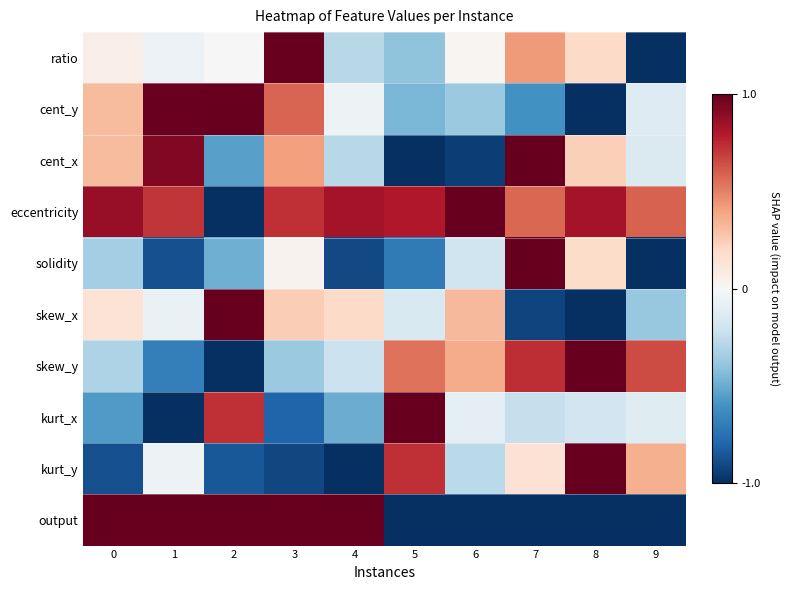

At how many categories does at least one series exceed 0?

10